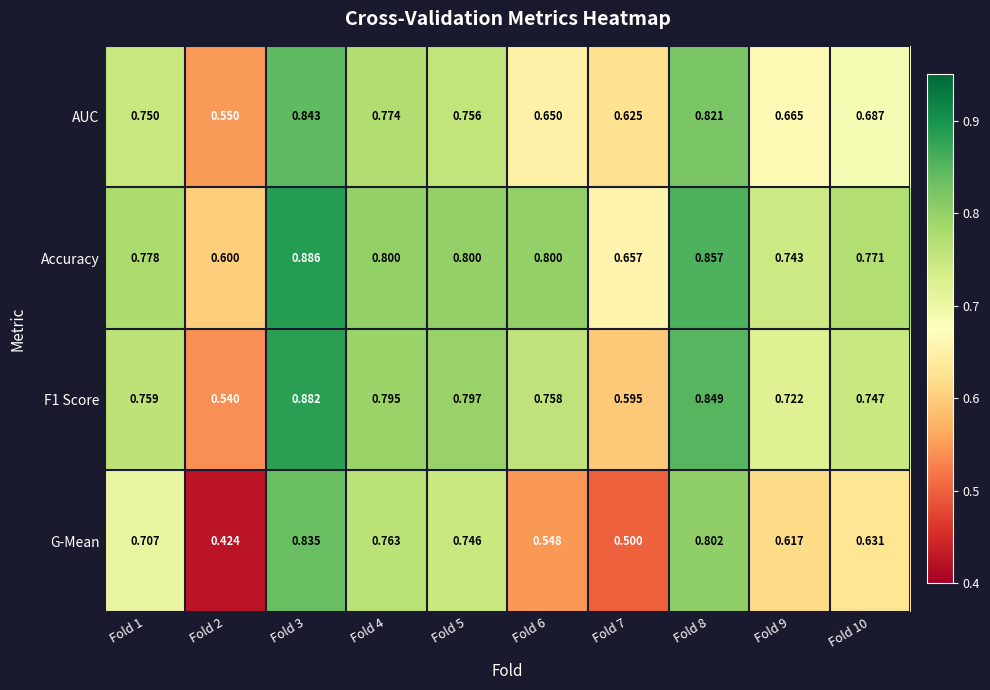

Which series changed the most between Fold 3 and Fold 10?

G-Mean